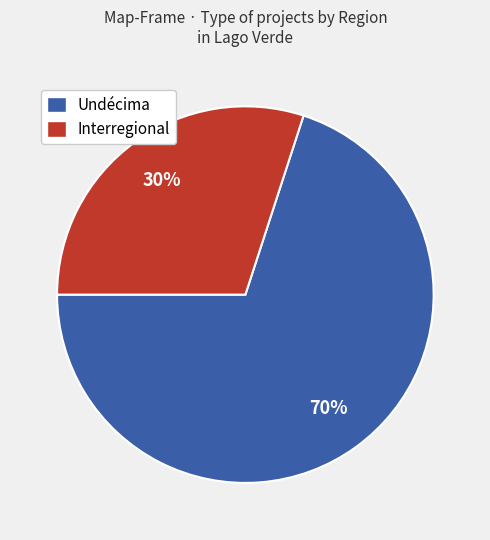

To the nearest percent, what is the average slice percentage?

50%